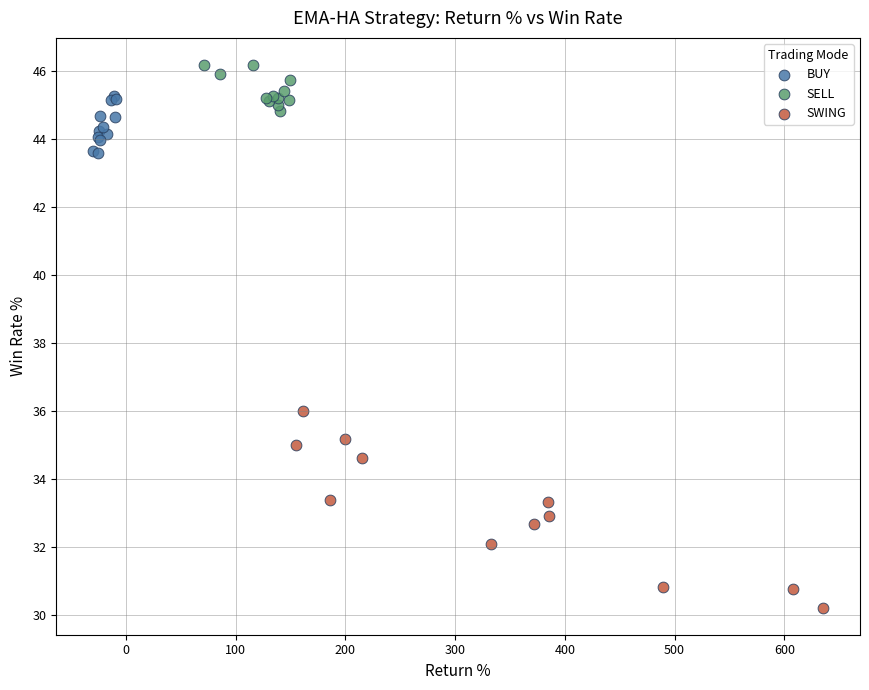

Which series has the largest Y range (max minus min)?

SWING